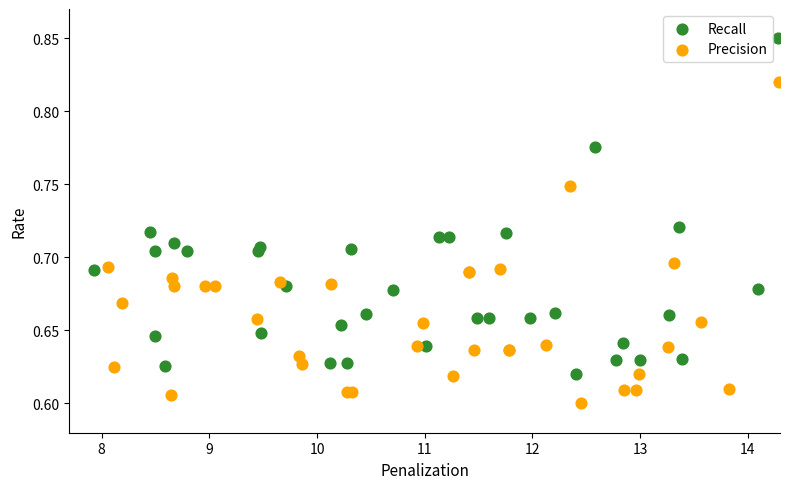

Which series has the largest Y range (max minus min)?

Recall